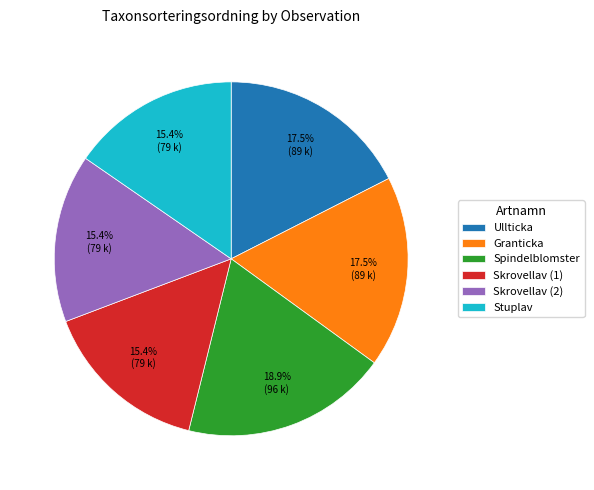

How many segments does this pie chart have?

6